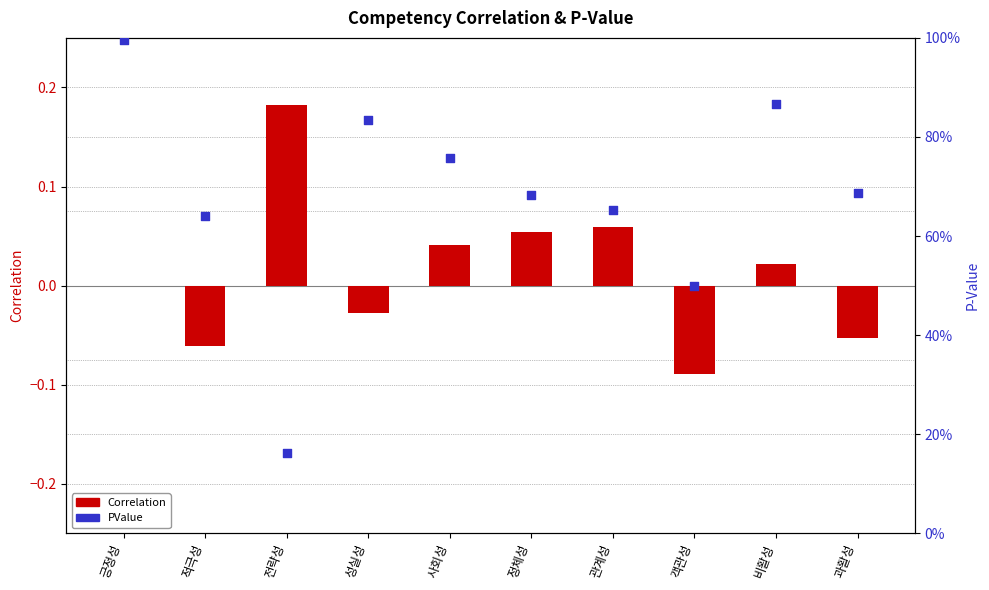

What is the total value across all series at 과활성?

0.6